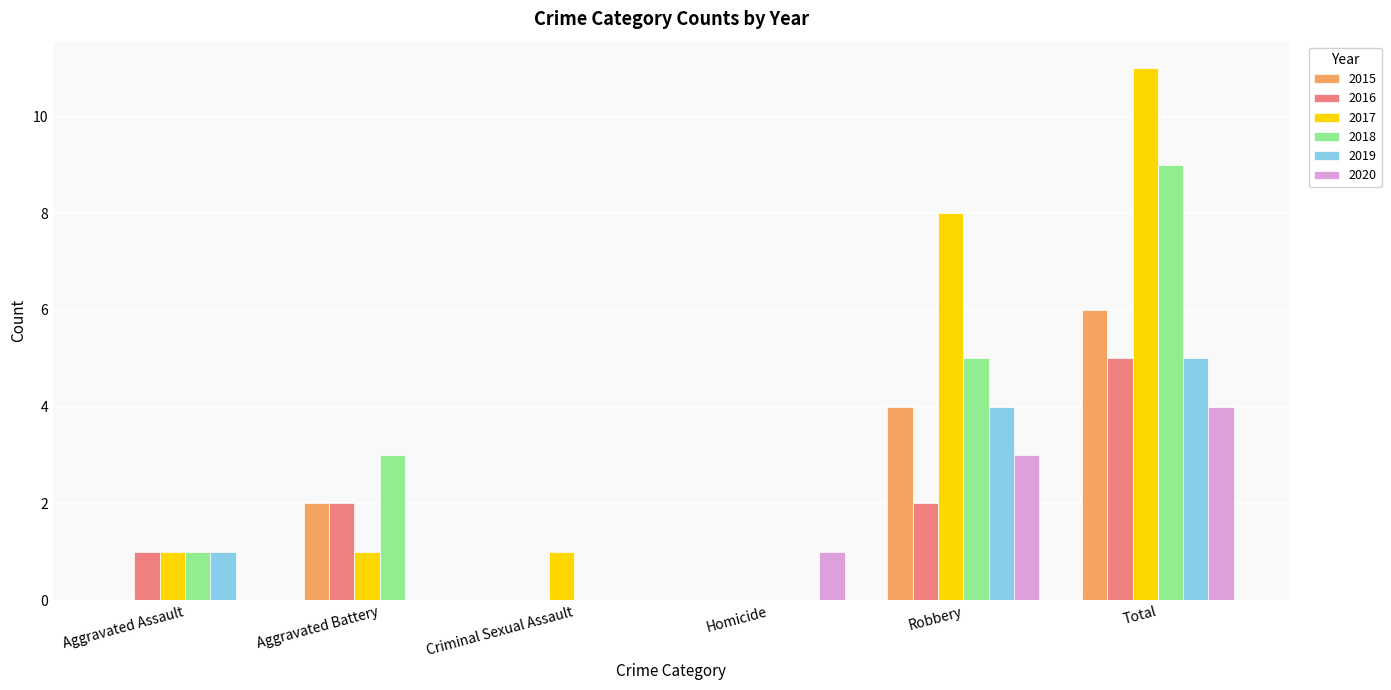

How many groups of bars are there?

6